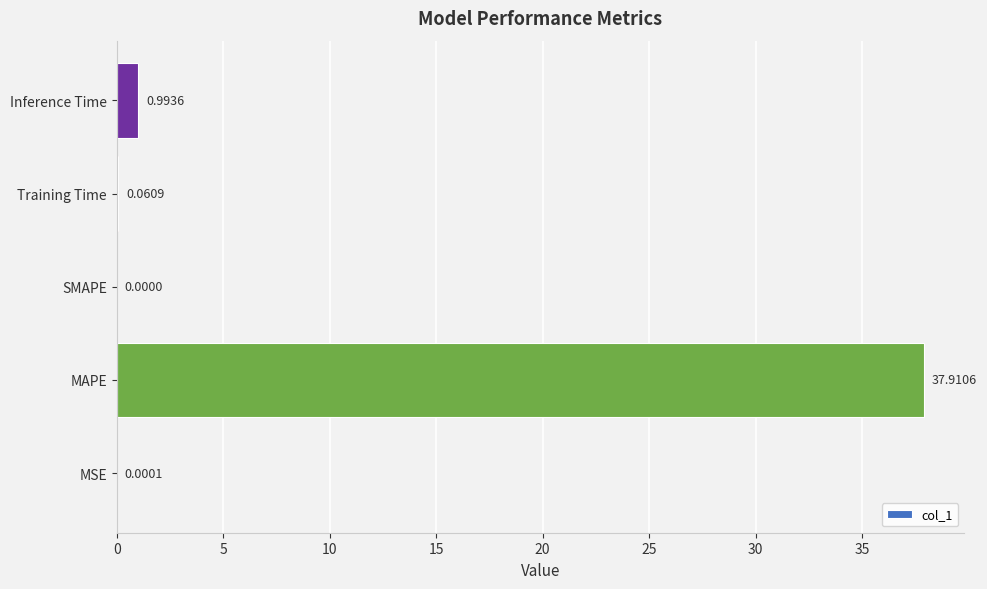

Count the number of values greater than 0.

4